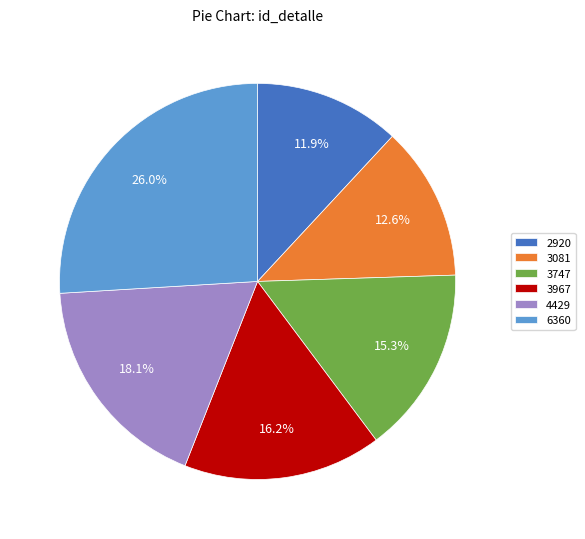

To the nearest percent, what portion does 3967 represent?

16%